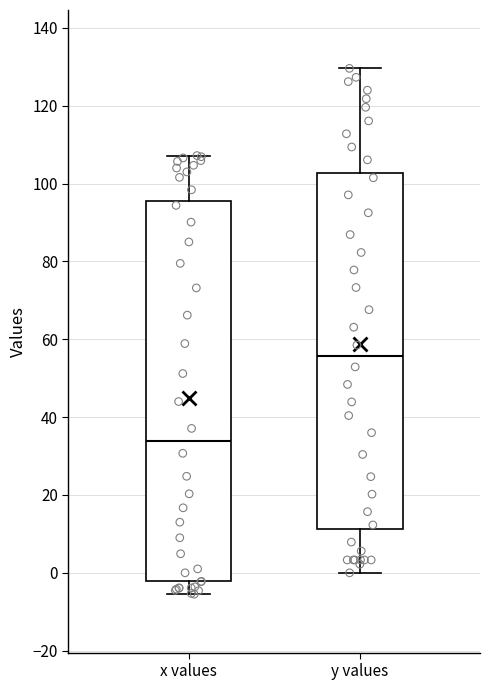

Reading left to right, read every box against the y-axis: the position of its median line, the range the box covers, and the ends of its whiskers. The values are not printed on the chart, so give them approximately, as read against the axis.

x values: median 34, box -2 to 96, whiskers -6 to 108
y values: median 56, box 12 to 102, whiskers 0 to 130